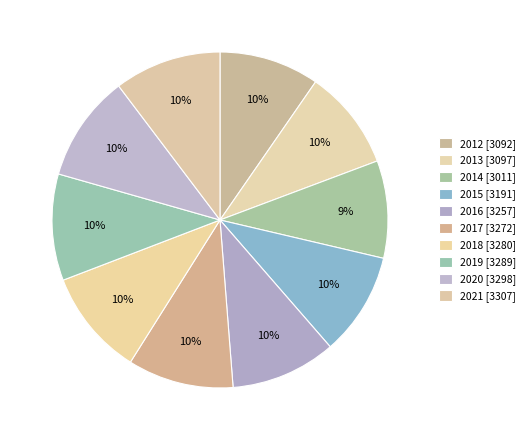

How many slices are in this pie chart?

10